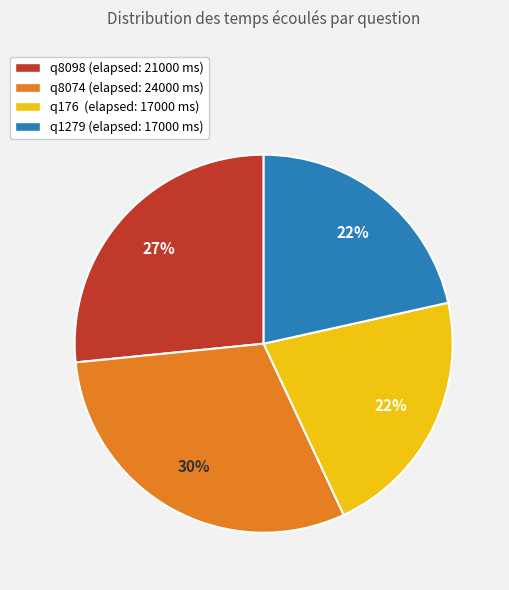

How many segments does this pie chart have?

4